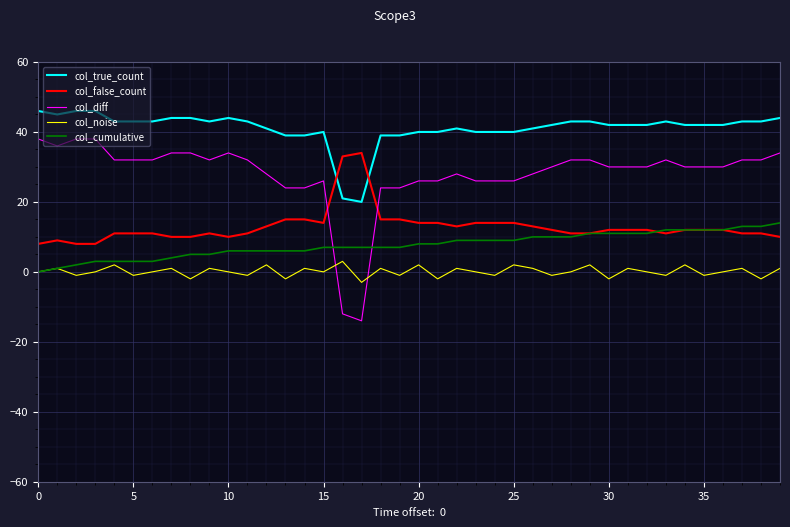

True or false: col_false_count has more than 1 points higher than both neighbors.

True